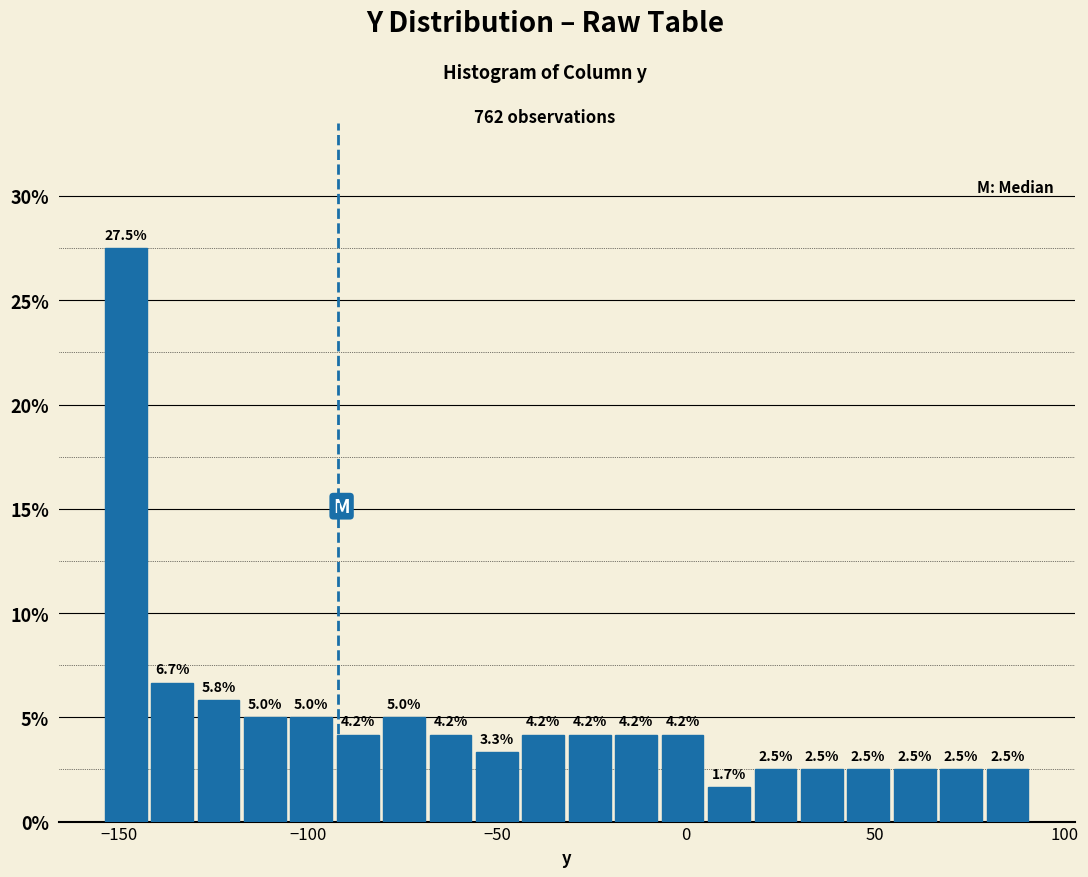

Around what value on the x-axis is the tallest bar? Give the approximate position of its centre, as read against the axis.

-150